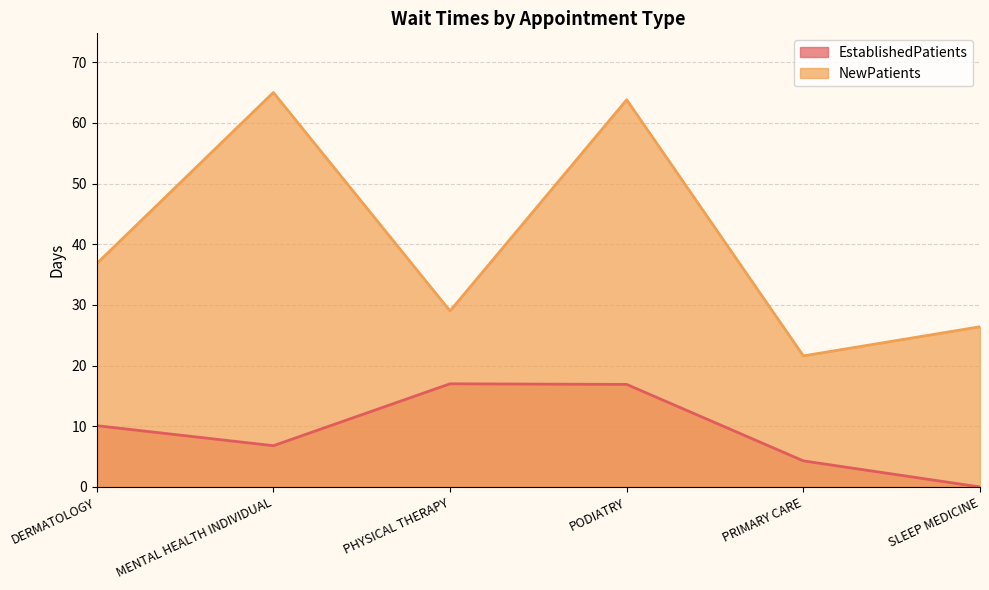

Does the chart have visible grid lines?

Yes